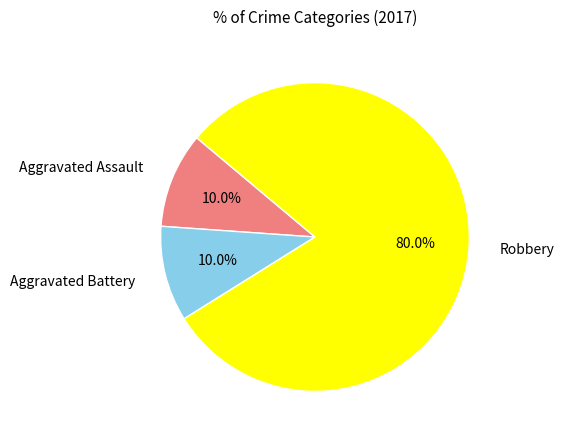

What is the ratio of the value at Aggravated Assault to the value at Robbery?

0.1